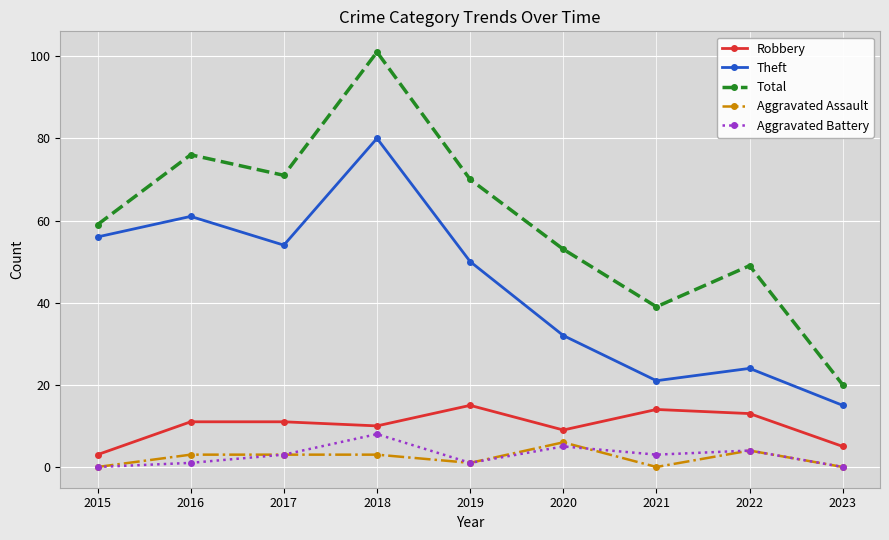

Which series has the largest total across all categories?

Total